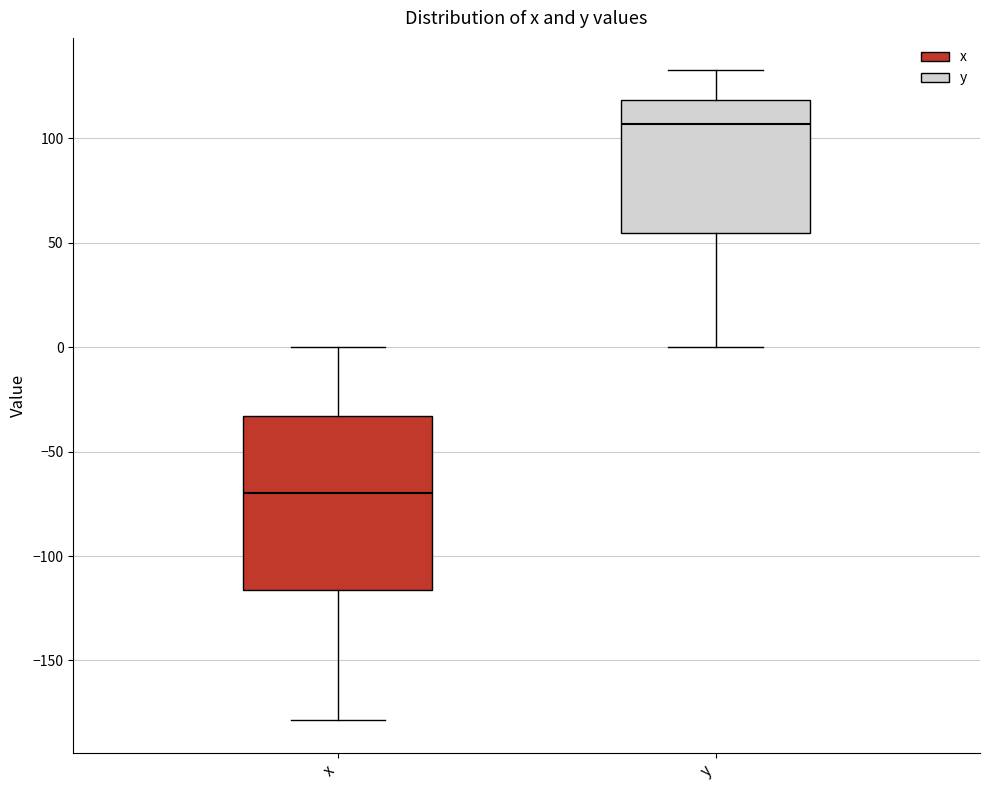

Where is the lower edge of the box for x on the y-axis? The values are not printed on the chart, so give them approximately, as read against the axis.

-115